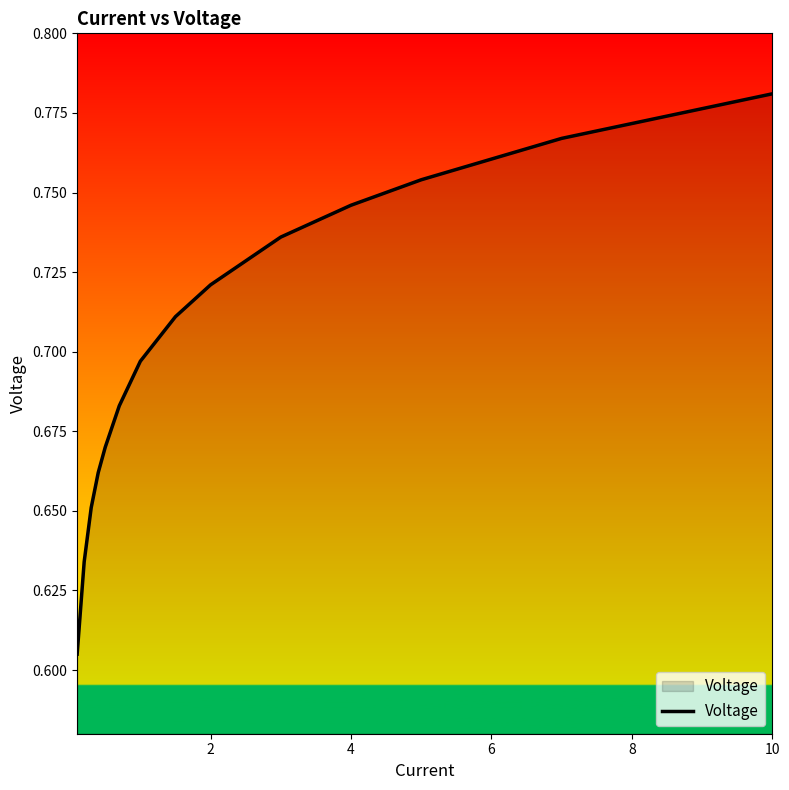

How many lines are shown in the chart?

1